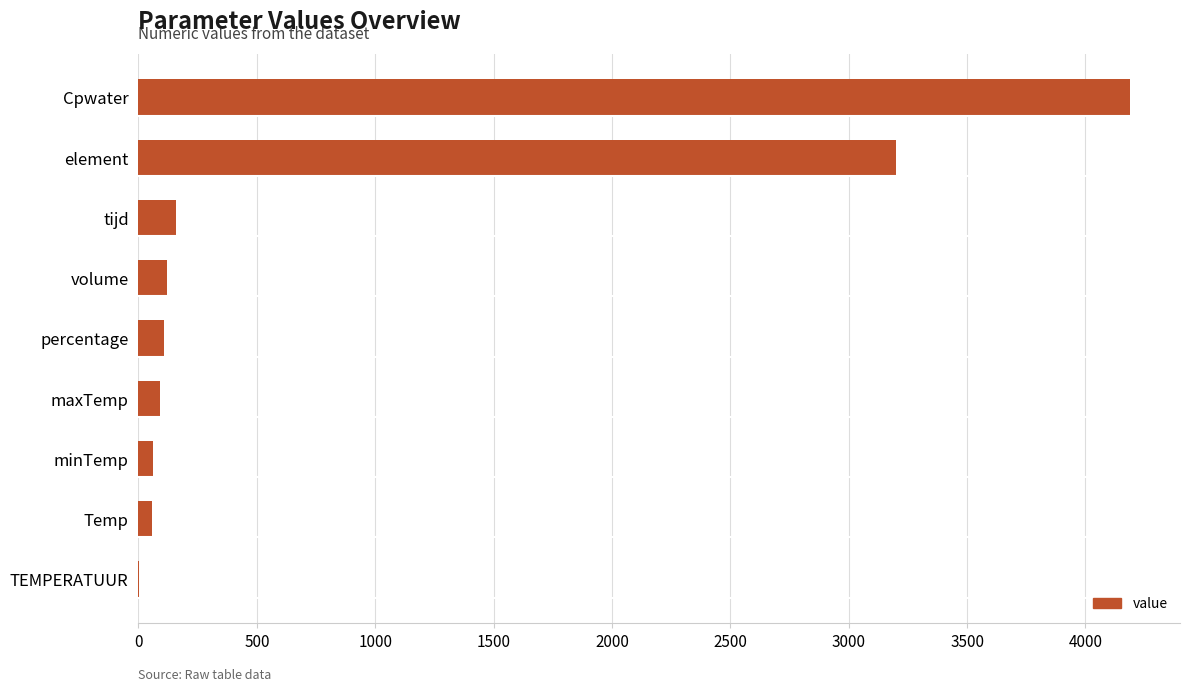

What is the sum of all values?

7985.7